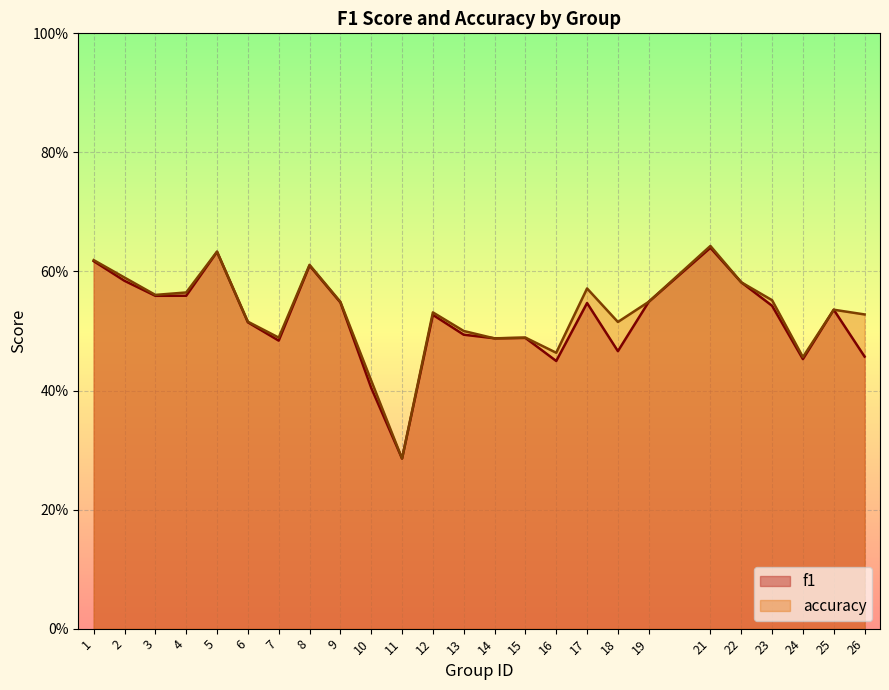

At which label is accuracy closest to 0?

11